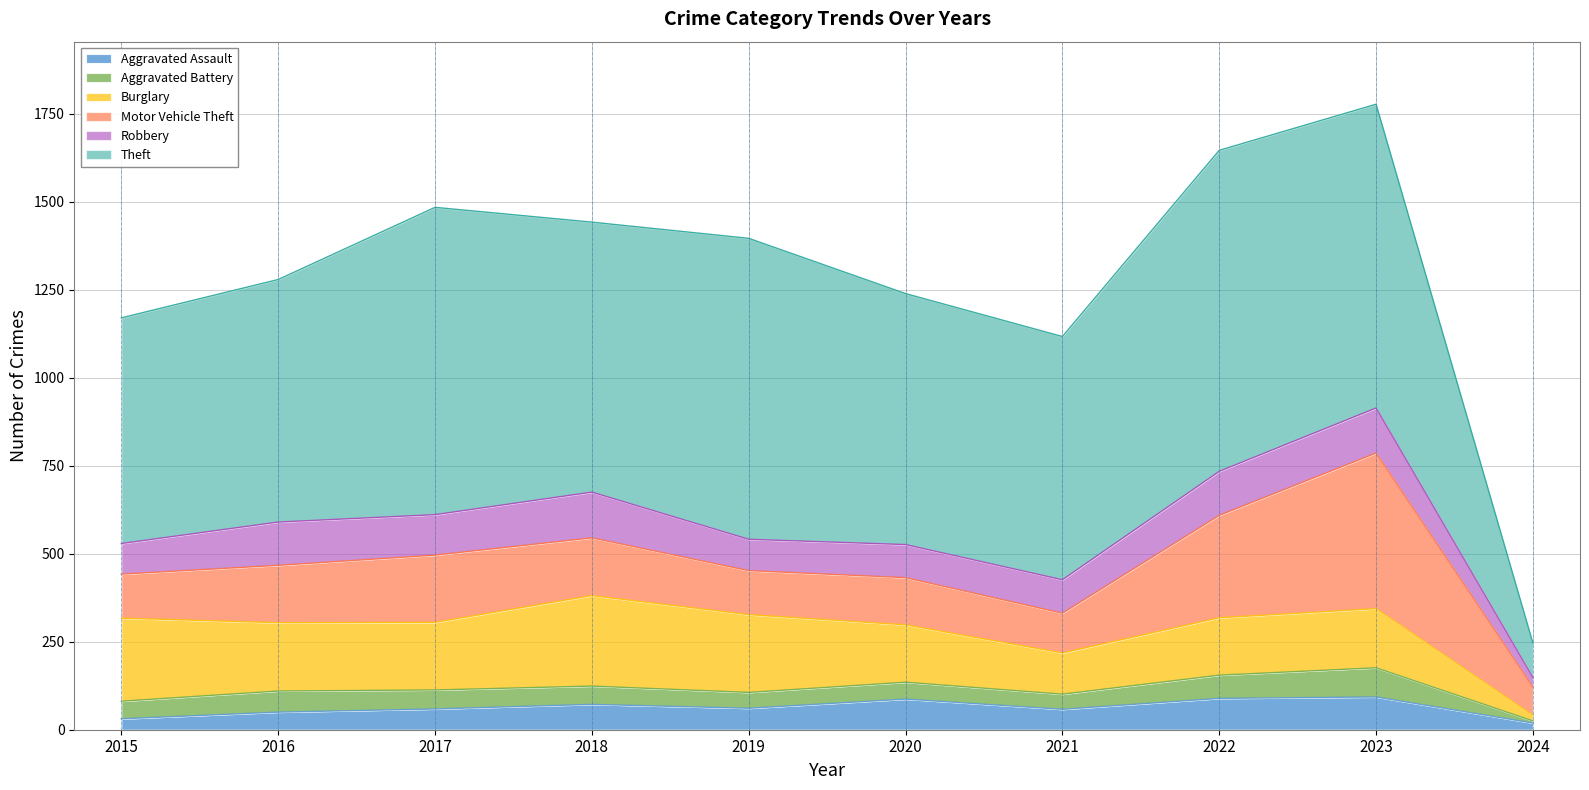

At which label does Theft reach its peak?

2022